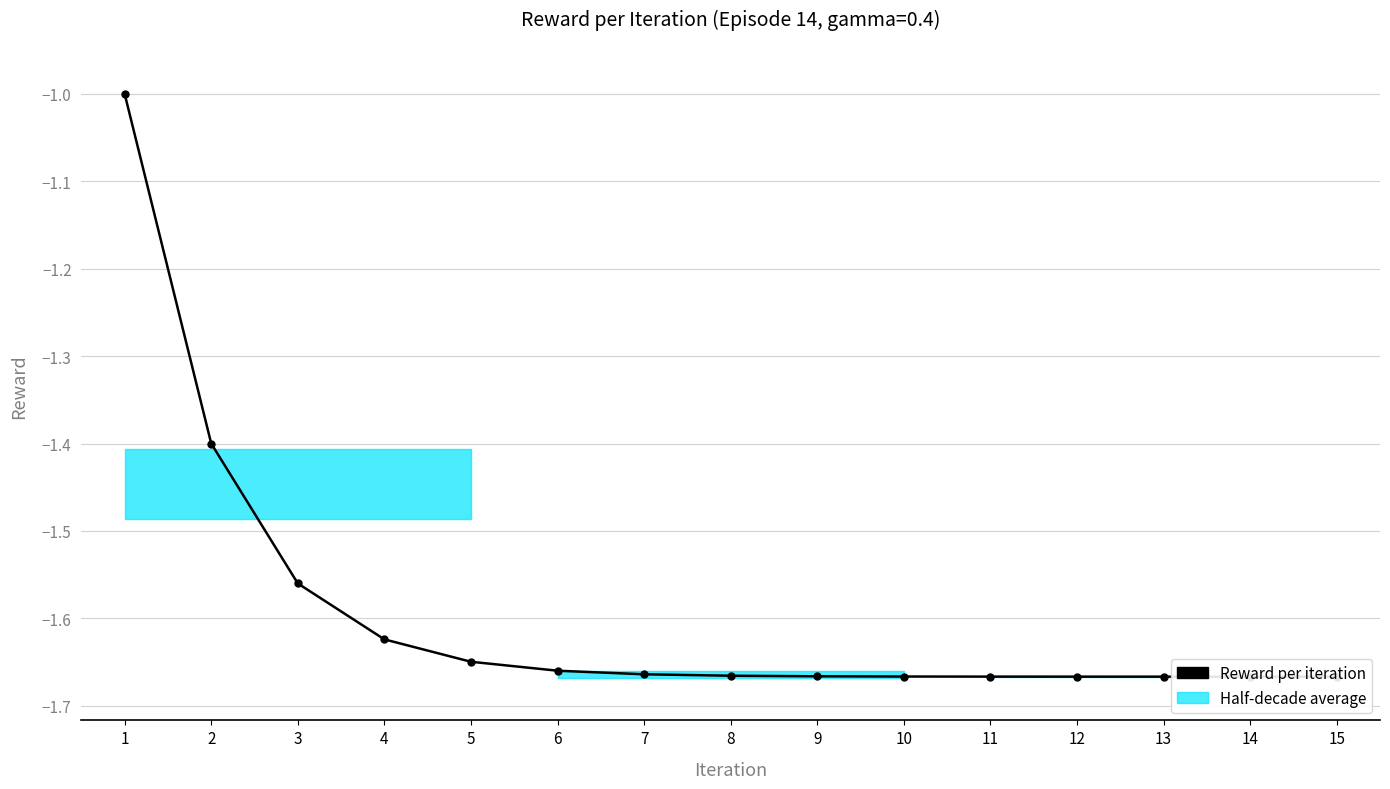

What is the value of the 13th point from the left?

-1.7